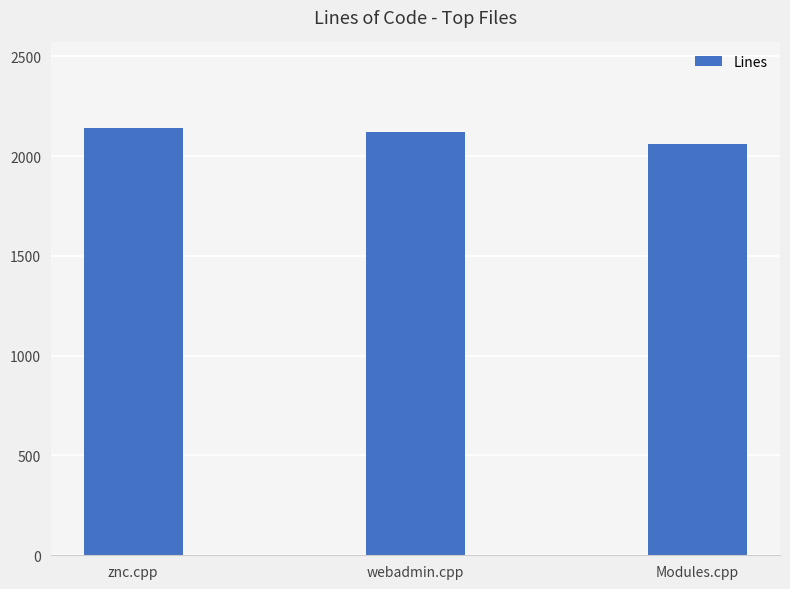

Which has a higher value, Modules.cpp or znc.cpp?

znc.cpp